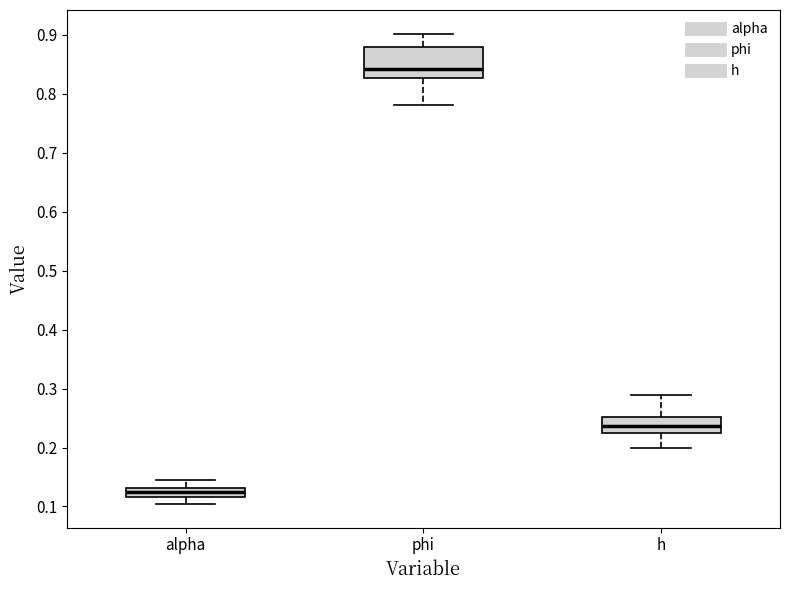

Where does the upper whisker of the box for phi end on the y-axis? The values are not printed on the chart, so give them approximately, as read against the axis.

0.90